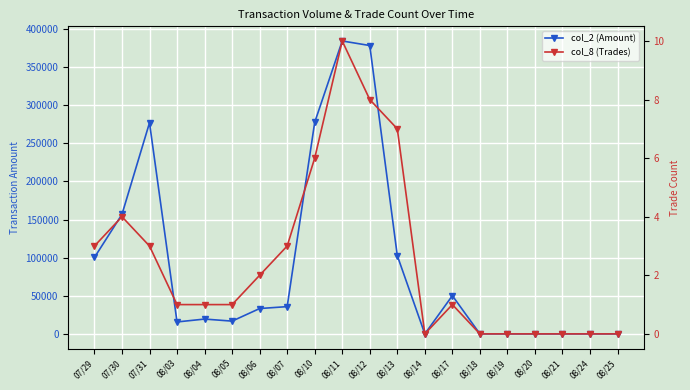

What is the difference between the col_8 (Trades) values at 08/06 and 08/24?

2